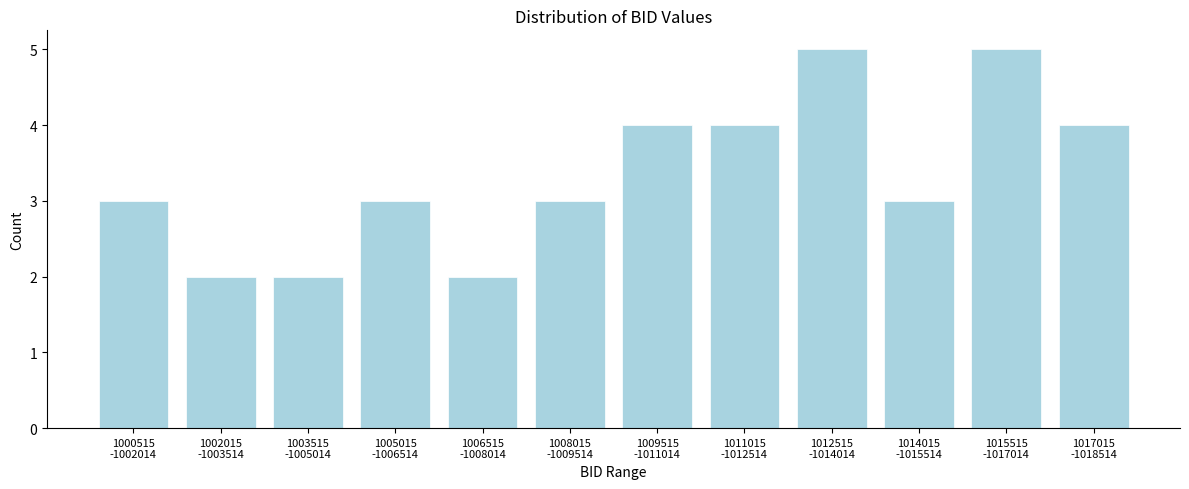

Reading left to right, transcribe all the data shown in this chart.

3	2	2	3	2	3	4	4	5	3	5	4